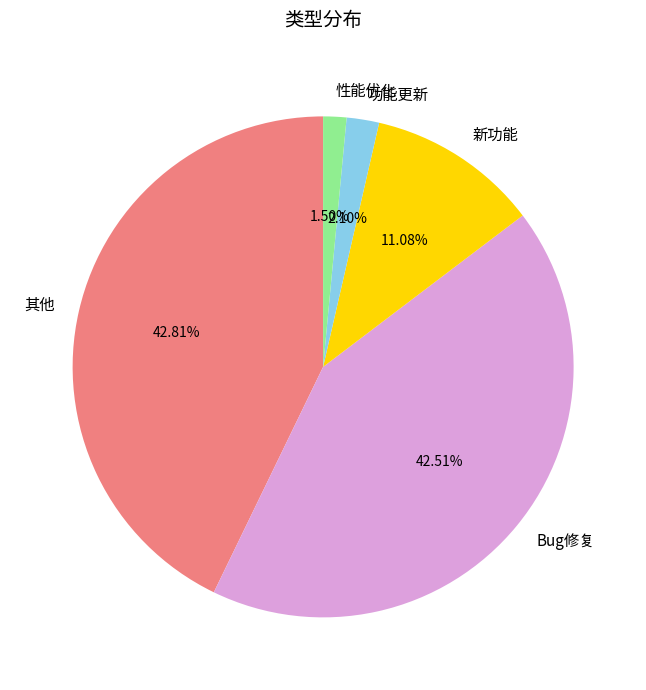

Does 其他 account for over 50% of the chart?

No